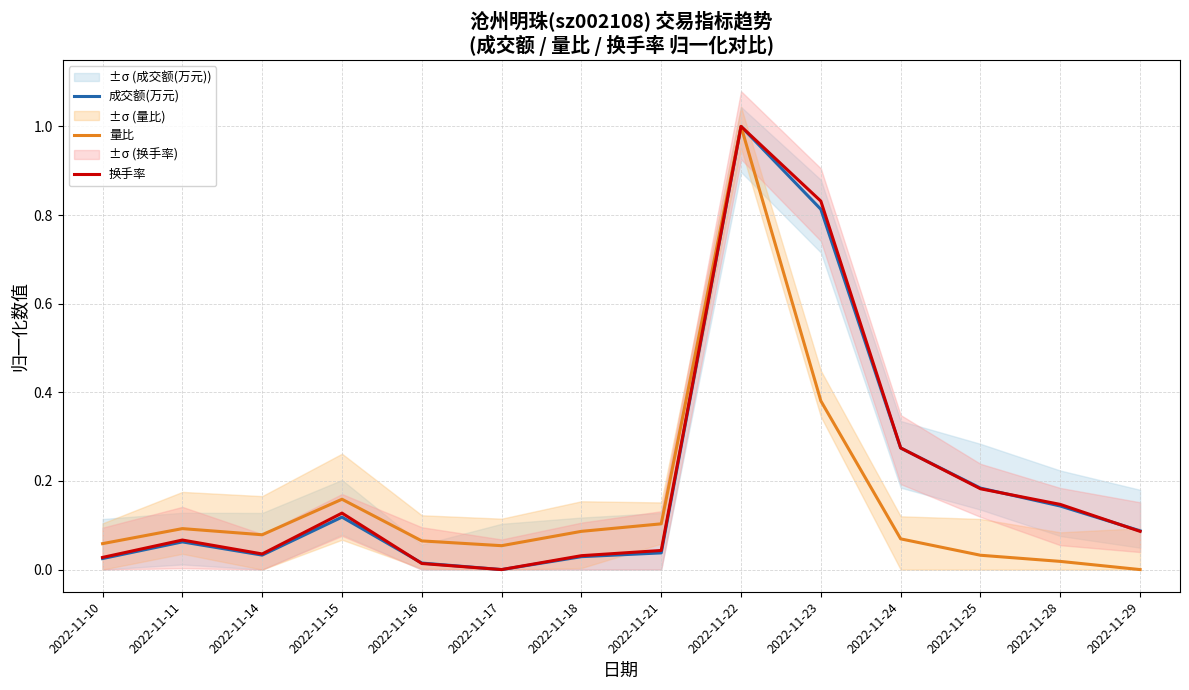

Which has a higher value, 2022-11-23 or 2022-11-22?

2022-11-22